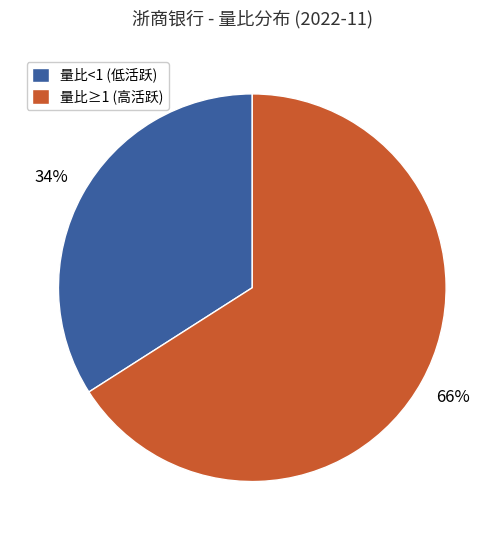

Is the sum of 量比<1 (低活跃) and 量比≥1 (高活跃) greater than half?

Yes